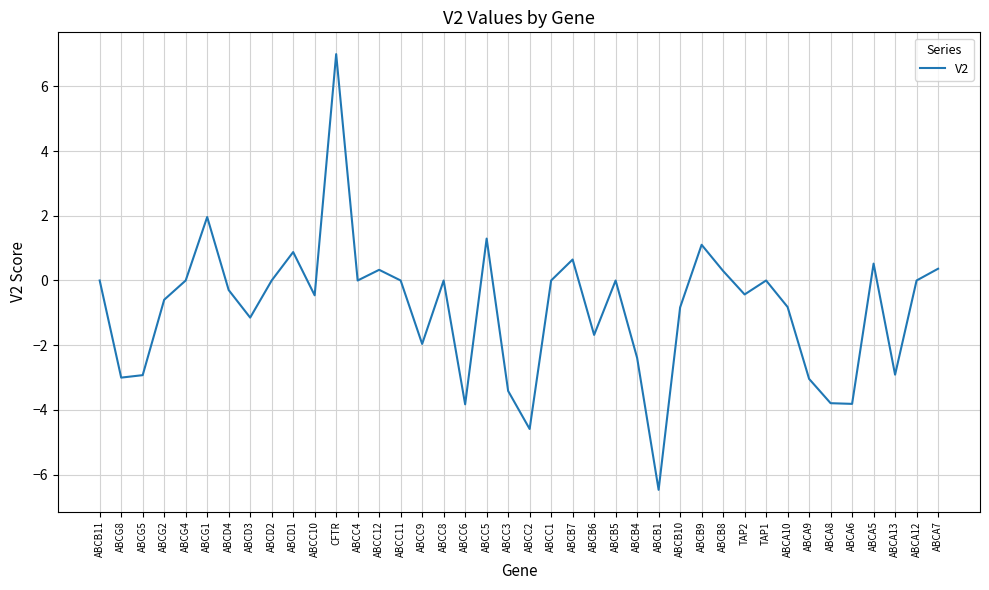

Which category has the lowest value across all series?

ABCB1